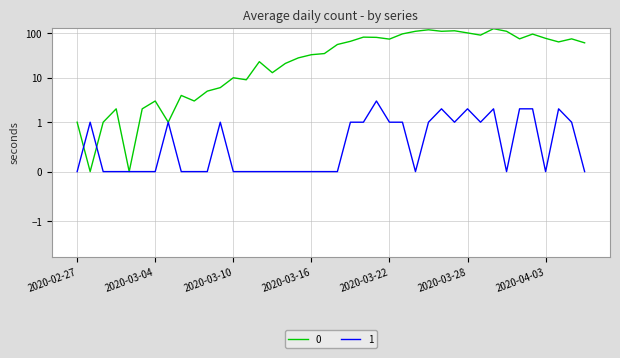

How many positive values does the 0 series have?

38